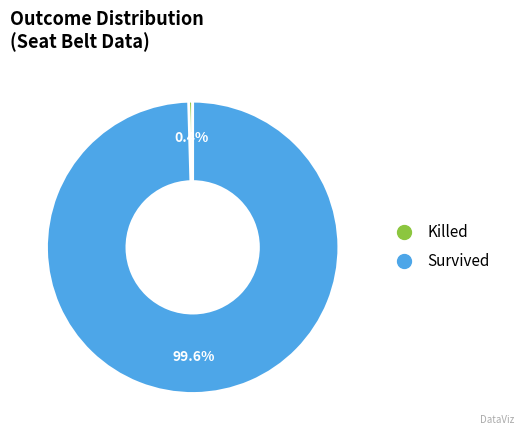

Does any single category account for the majority?

Yes